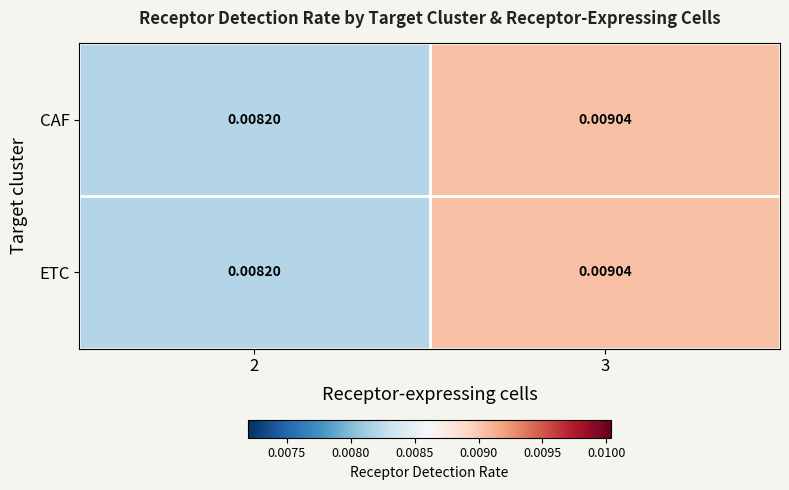

Is the value of ETC at 2 greater than the value of CAF at 3?

No